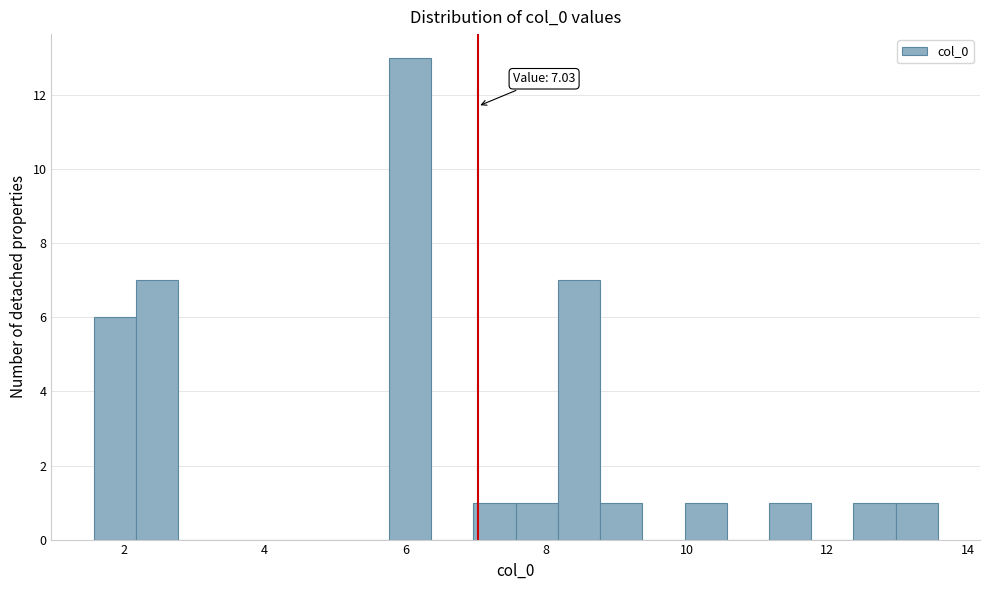

Around what value on the x-axis is the tallest bar? Give the approximate position of its centre, as read against the axis.

6.0